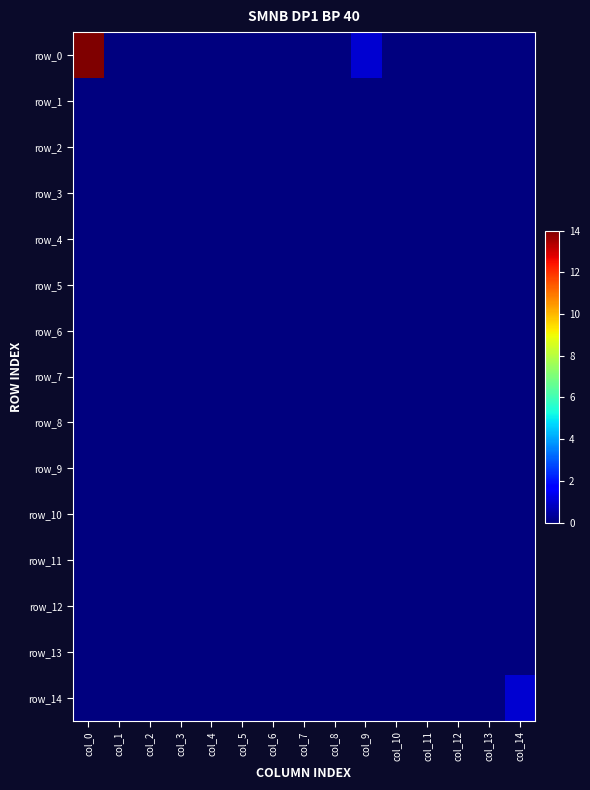

What is the maximum value for row_0?

14